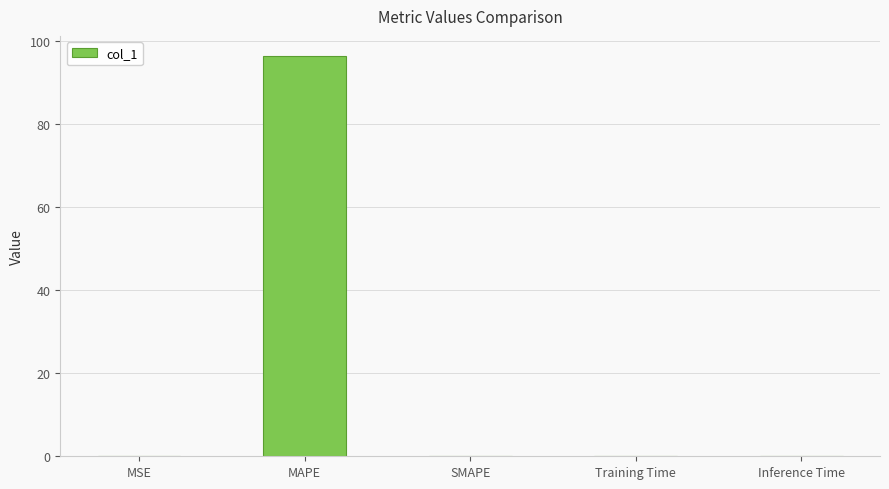

The value at Inference Time is 0.0. True or false?

True